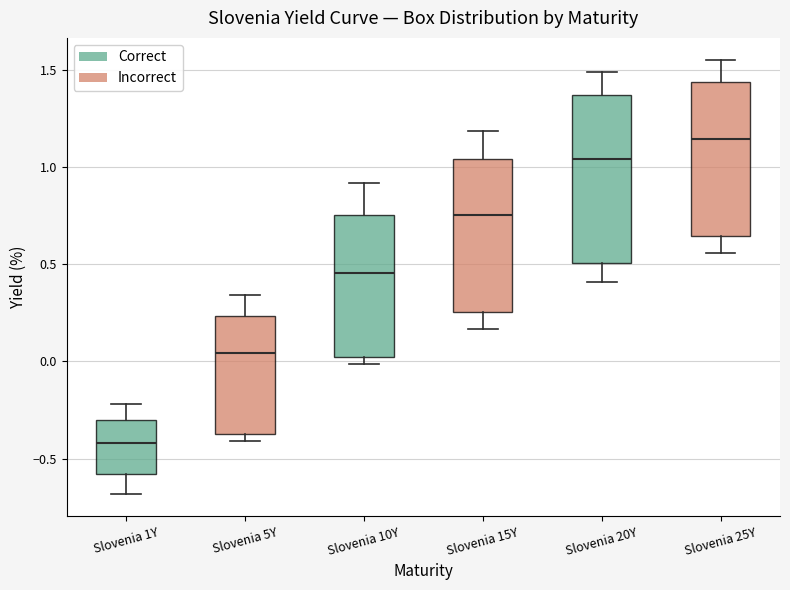

Reading left to right, read every box against the y-axis: the position of its median line, the range the box covers, and the ends of its whiskers. The values are not printed on the chart, so give them approximately, as read against the axis.

Slovenia 1Y: median -0.40, box -0.60 to -0.30, whiskers -0.70 to -0.20
Slovenia 5Y: median 0.05, box -0.40 to 0.25, whiskers -0.40 (just below the box's lower edge) to 0.35
Slovenia 10Y: median 0.45, box 0.00 to 0.75, whiskers 0.00 (just below the box's lower edge) to 0.90
Slovenia 15Y: median 0.75, box 0.25 to 1.05, whiskers 0.15 to 1.20
Slovenia 20Y: median 1.05, box 0.50 to 1.35, whiskers 0.40 to 1.50
Slovenia 25Y: median 1.15, box 0.65 to 1.45, whiskers 0.55 to 1.55